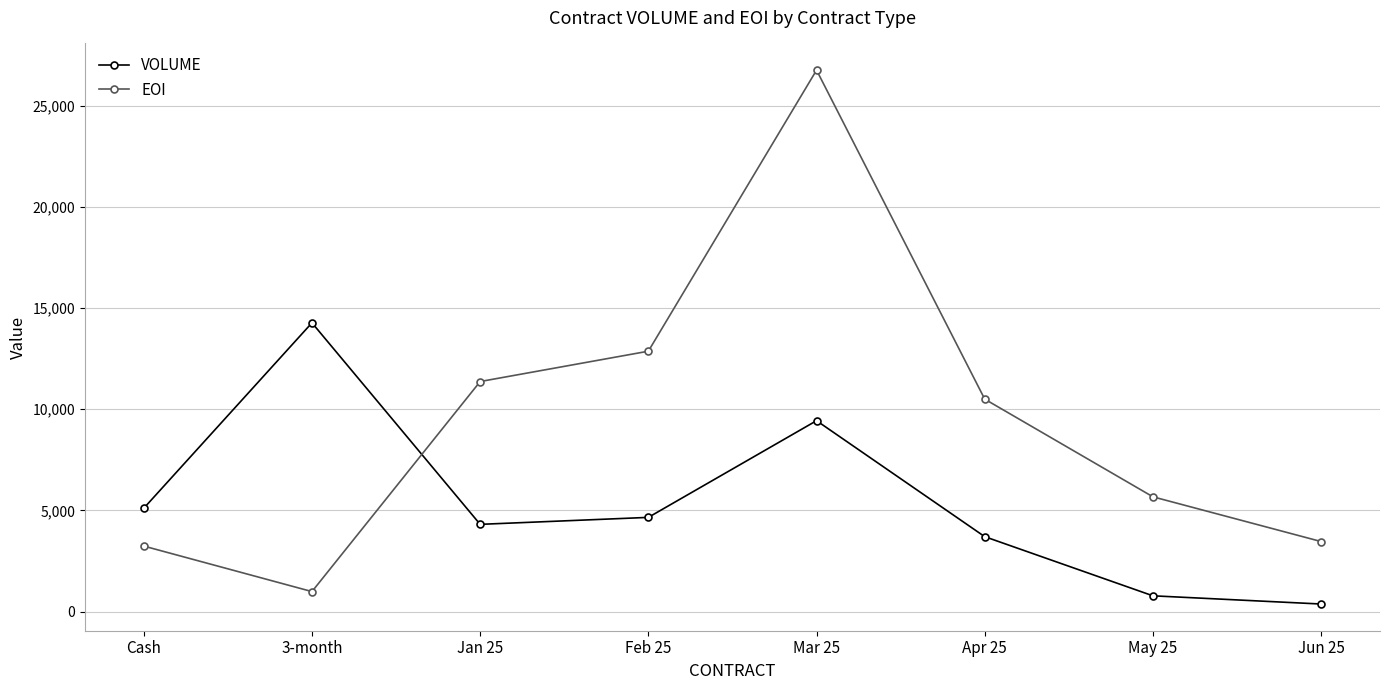

Which category has the lowest value in the VOLUME series?

Jun 25